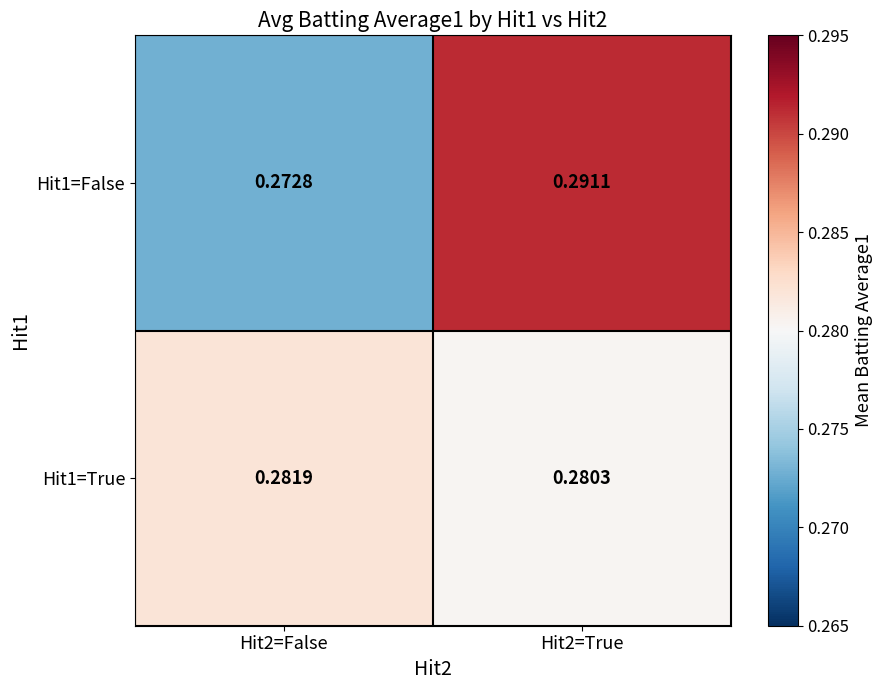

Is the value of Hit1=True at Hit2=False greater than the value of Hit1=False at Hit2=True?

No